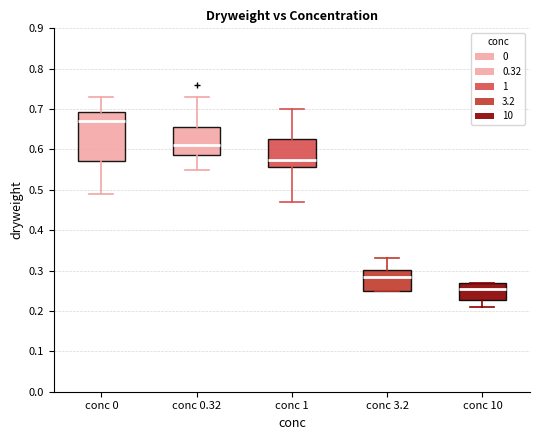

Reading left to right, transcribe this box plot: for each box, give where its median line is, the range the box spans, and where its two whiskers end, as read against the y-axis. The values are not printed on the chart, so give them approximately, as read against the axis.

conc 0: median 0.67, box 0.57 to 0.69, whiskers 0.49 to 0.73
conc 0.32: median 0.61, box 0.59 to 0.66, whiskers 0.55 to 0.73
conc 1: median 0.58, box 0.56 to 0.63, whiskers 0.47 to 0.70
conc 3.2: median 0.29, box 0.25 to 0.30, whiskers 0.25 to 0.33
conc 10: median 0.26, box 0.23 to 0.27, whiskers 0.21 to 0.27